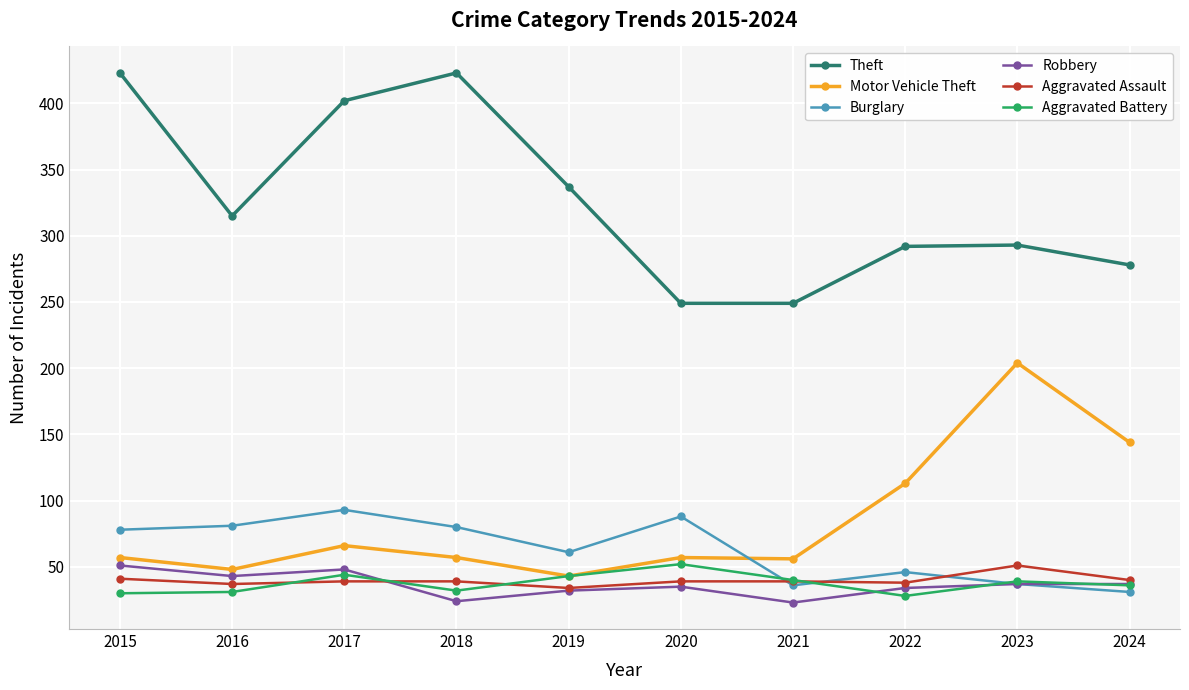

How many values in the Theft series are below 315?

5